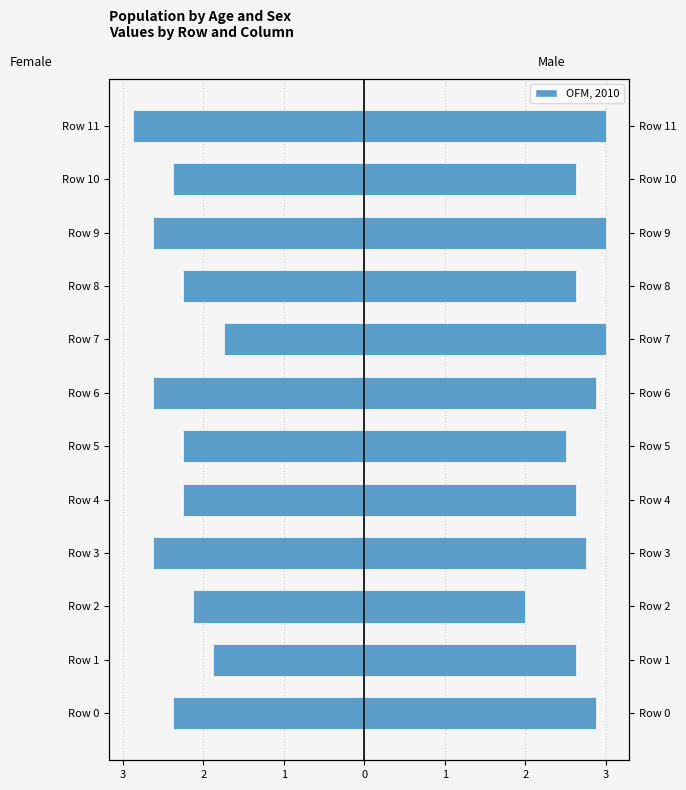

Reading left to right, extract all data points from this chart.

Female: -2.4	-1.9	-2.1	-2.6	-2.2	-2.2	-2.6	-1.8	-2.2	-2.6	-2.4	-2.9
Male: 2.9	2.6	2.0	2.8	2.6	2.5	2.9	3.0	2.6	3.0	2.6	3.0